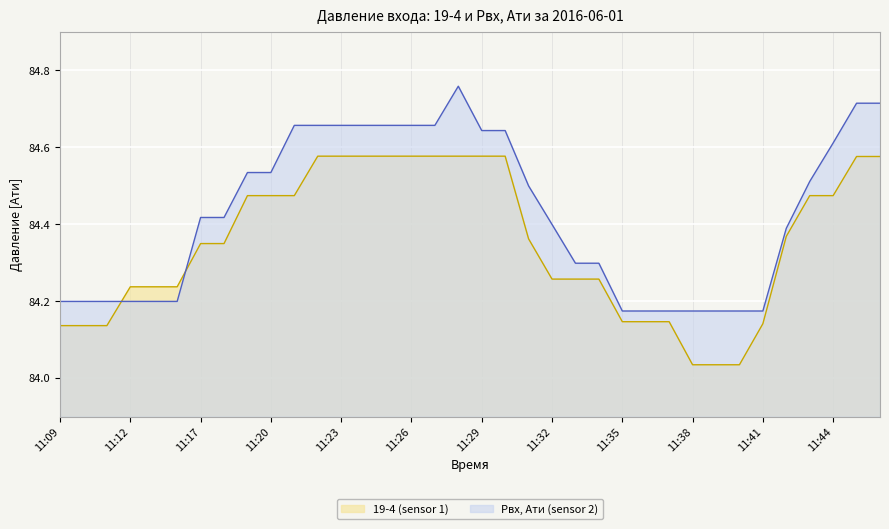

What is the maximum value shown in the chart?

84.8